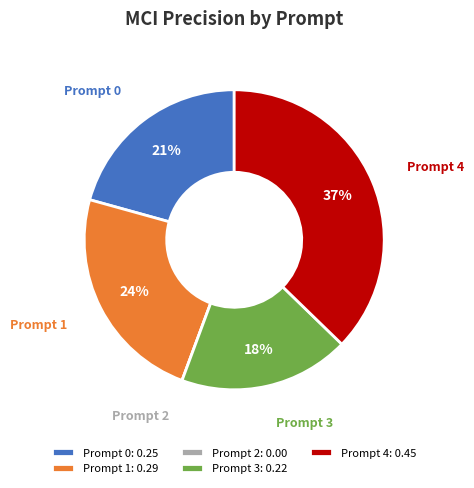

True or false: Prompt 0: 0.25 accounts for 30% of the total.

False